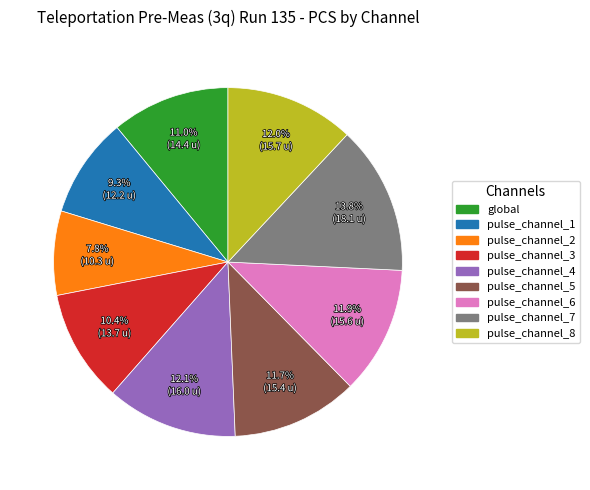

To the nearest percent, what is the average slice percentage?

11%